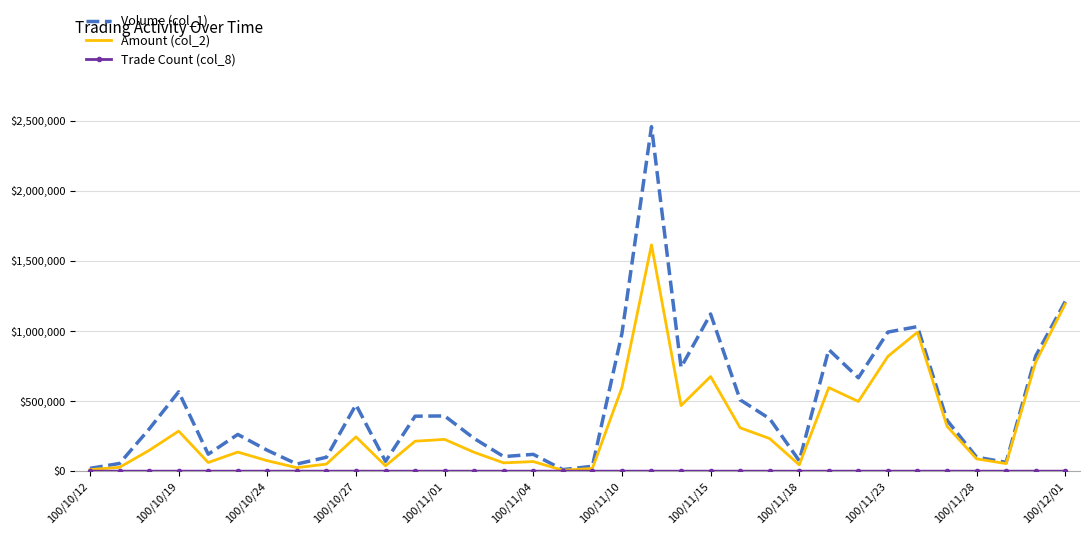

Which series has the largest total across all categories?

Volume (col_1)